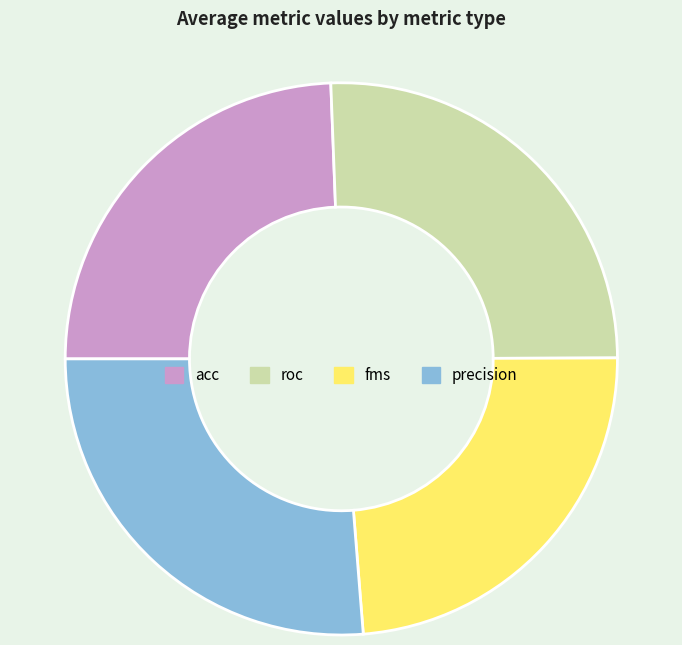

What is the ratio of the value at precision to the value at fms?

1.1